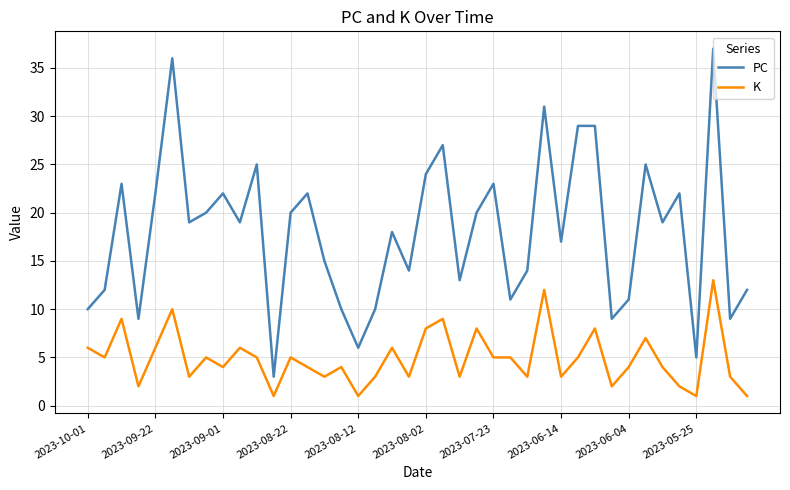

Rank the series by their maximum value, from lowest to highest.

K, PC